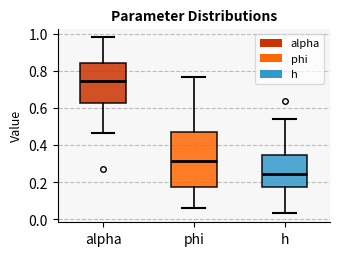

Reading left to right, read every box against the y-axis: the position of its median line, the range the box covers, and the ends of its whiskers. The values are not printed on the chart, so give them approximately, as read against the axis.

alpha: median 0.74, box 0.64 to 0.84, whiskers 0.46 to 0.98
phi: median 0.32, box 0.18 to 0.48, whiskers 0.06 to 0.78
h: median 0.24, box 0.18 to 0.34, whiskers 0.04 to 0.54